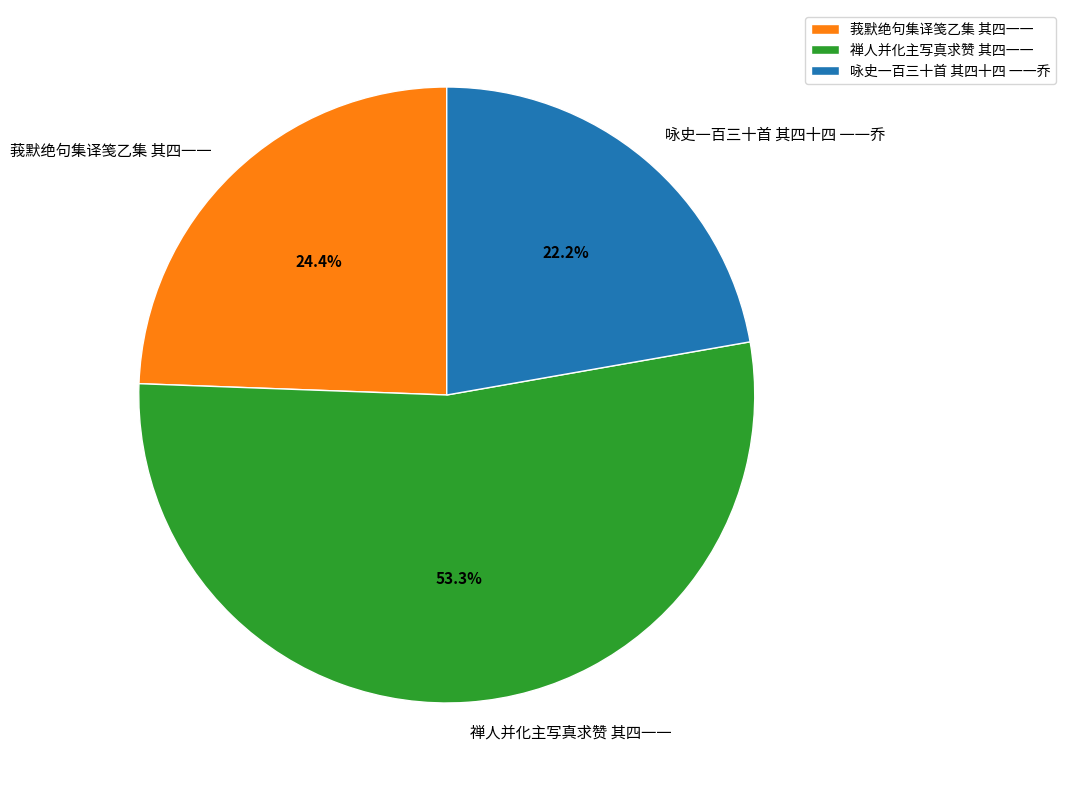

How many segments does this pie chart have?

3